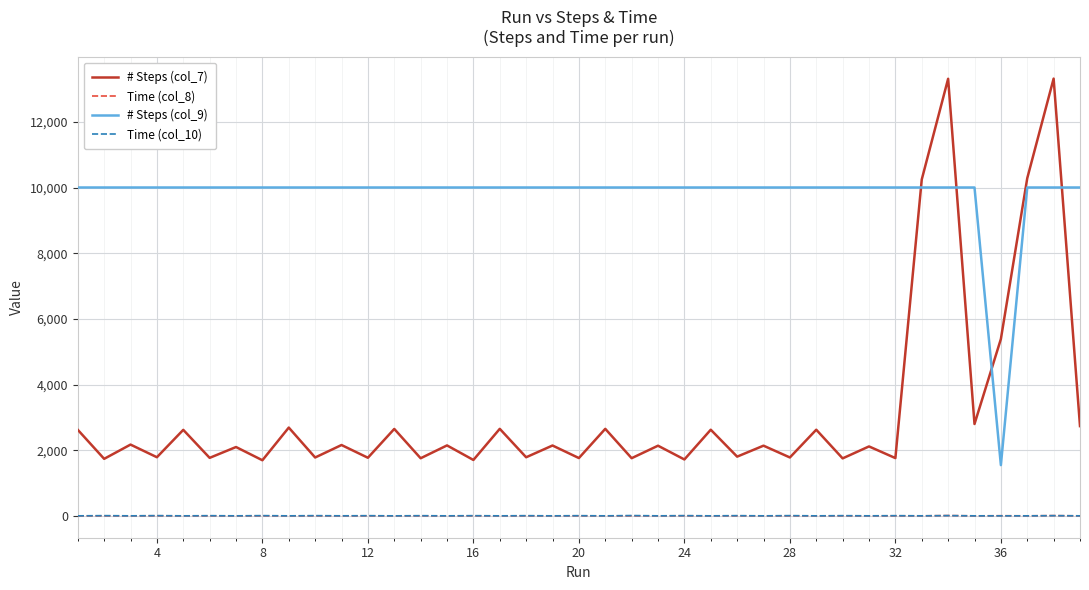

True or false: # Steps (col_7) and Time (col_8) intersect in this chart.

False